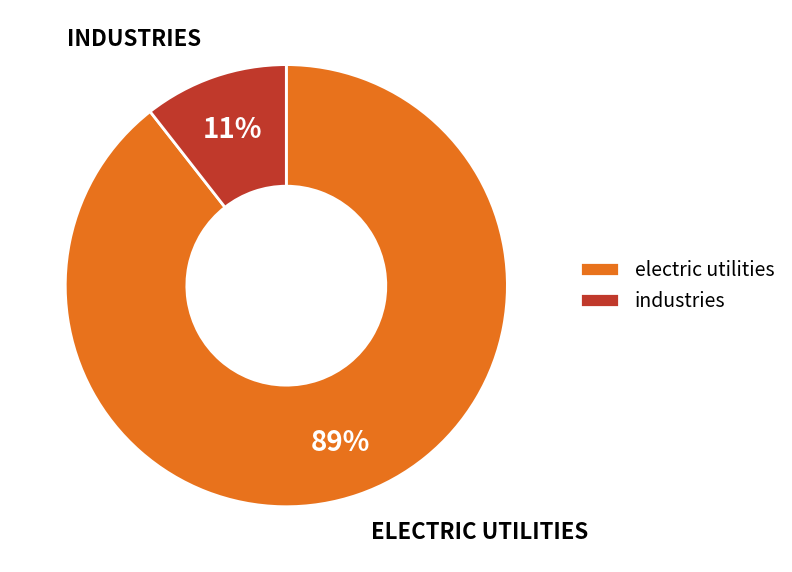

What percentage is the electric utilities slice, to the nearest percent?

89%